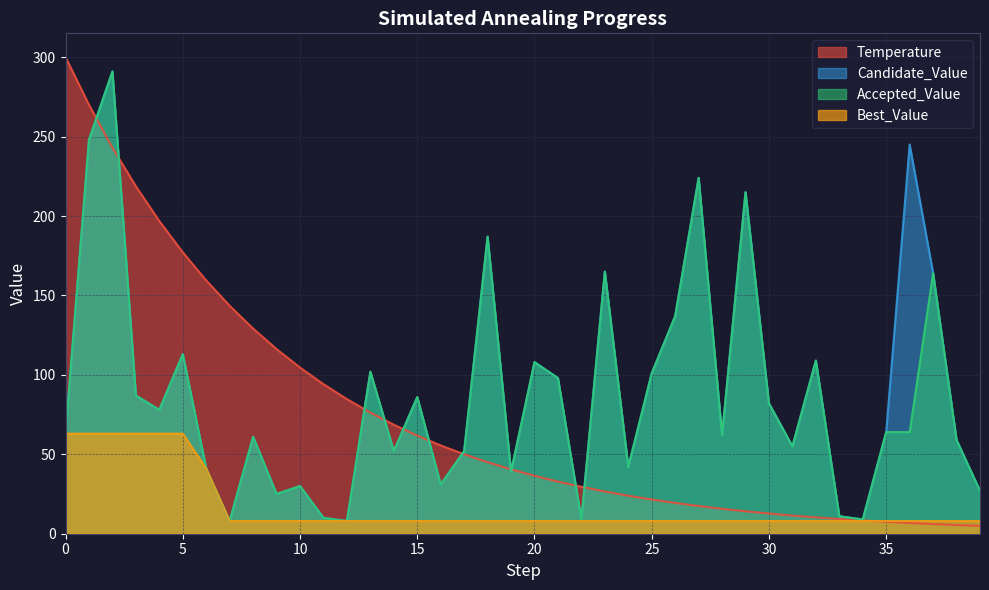

What is the difference between the maximum and minimum values in the Accepted_Value series?

283.0